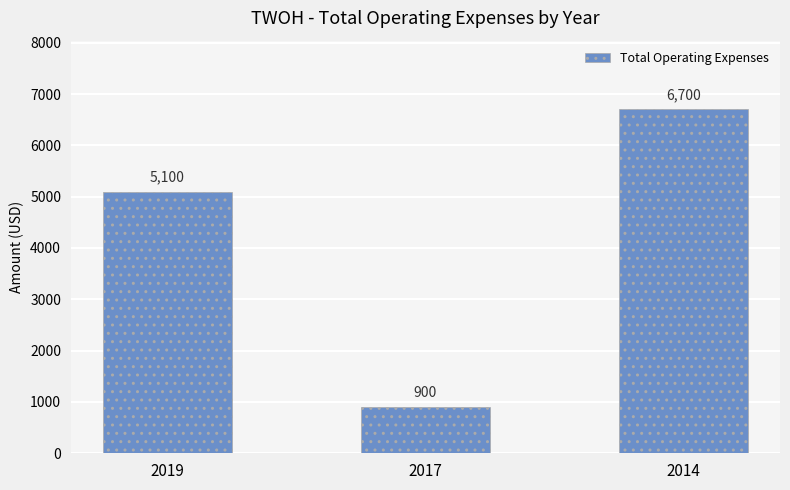

List the labels in order of value, largest first.

2014, 2019, 2017